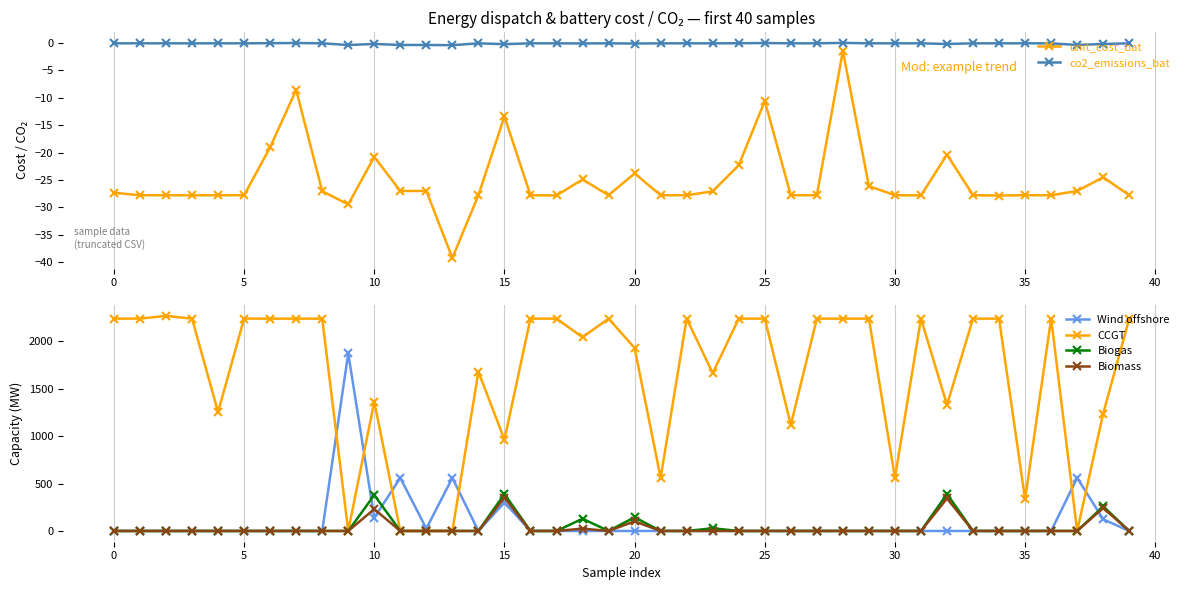

What are all the series names shown in the legend?

unit_cost_bat, co2_emissions_bat, Wind offshore, CCGT, Biogas, Biomass